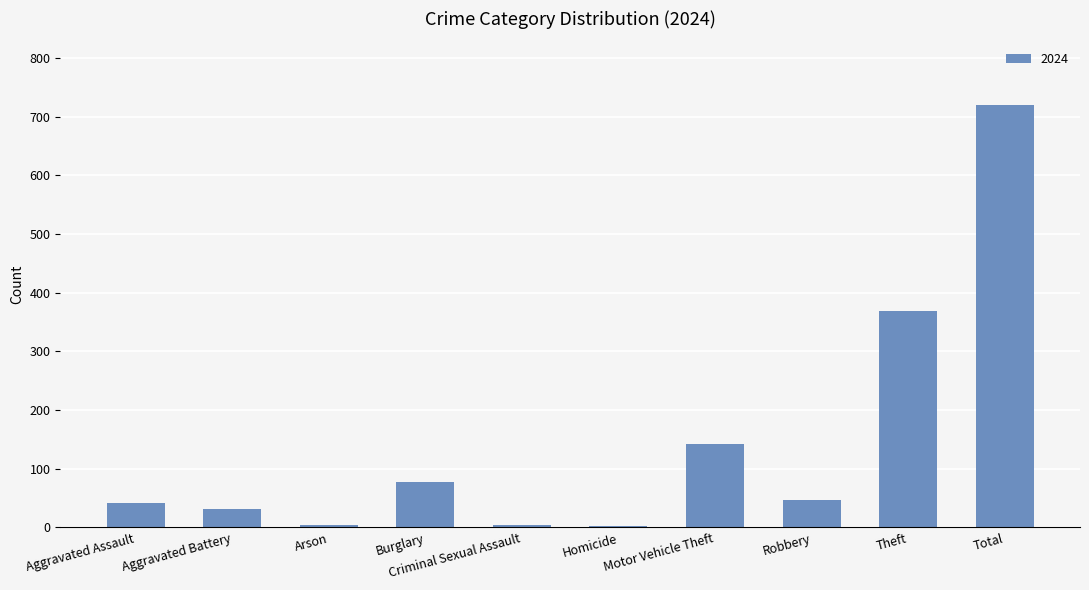

What is the label of the 6th bar from the left?

Homicide